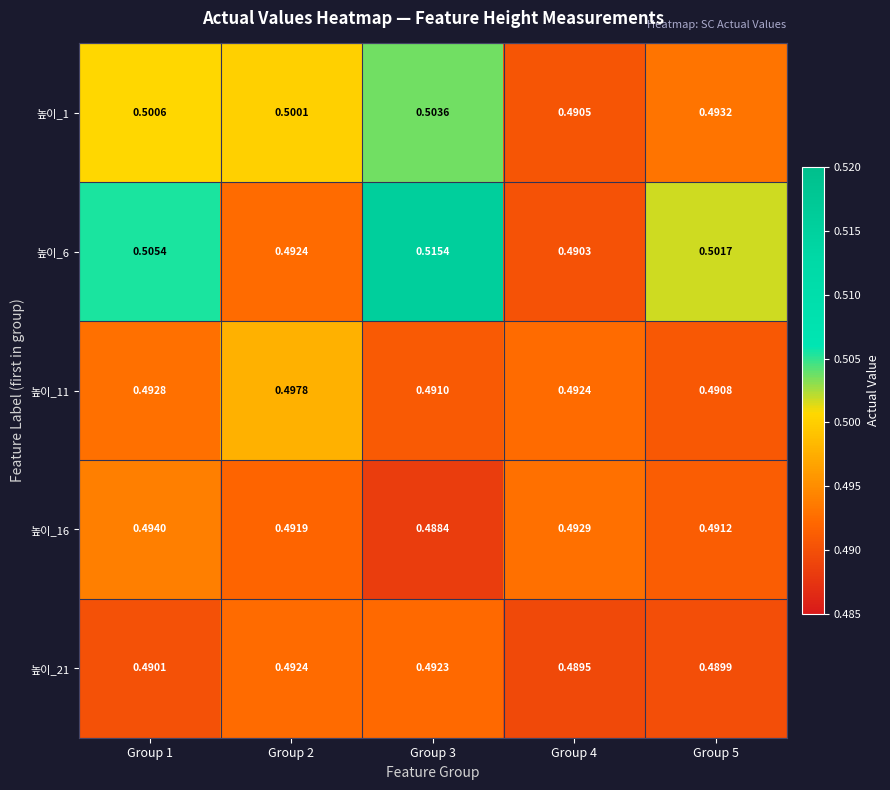

Is the value of 높이_16 at Group 5 greater than the value of 높이_6 at Group 2?

No